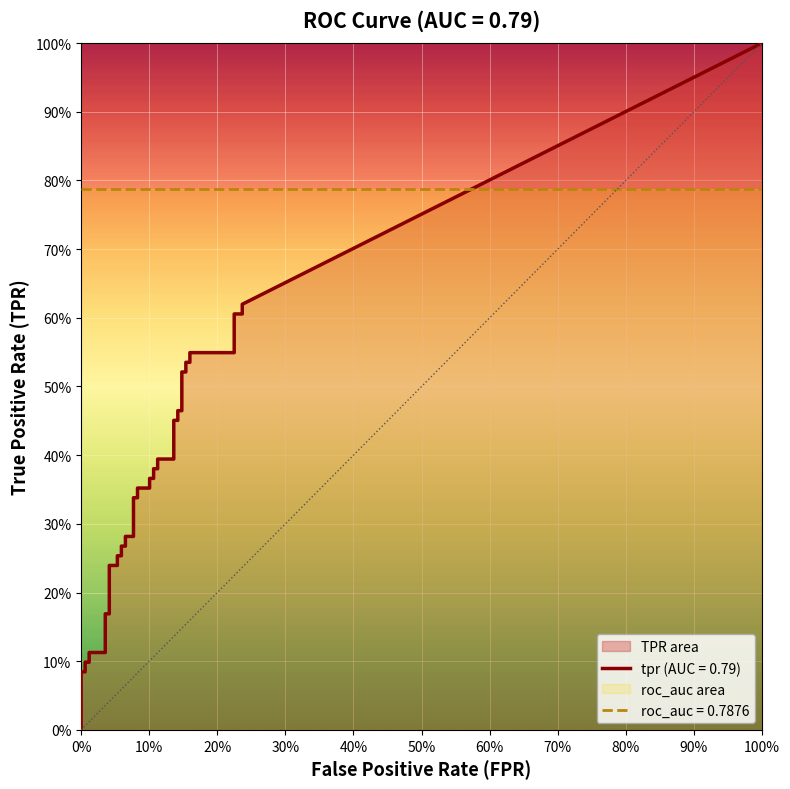

True or false: tpr and fpr intersect in this chart.

False